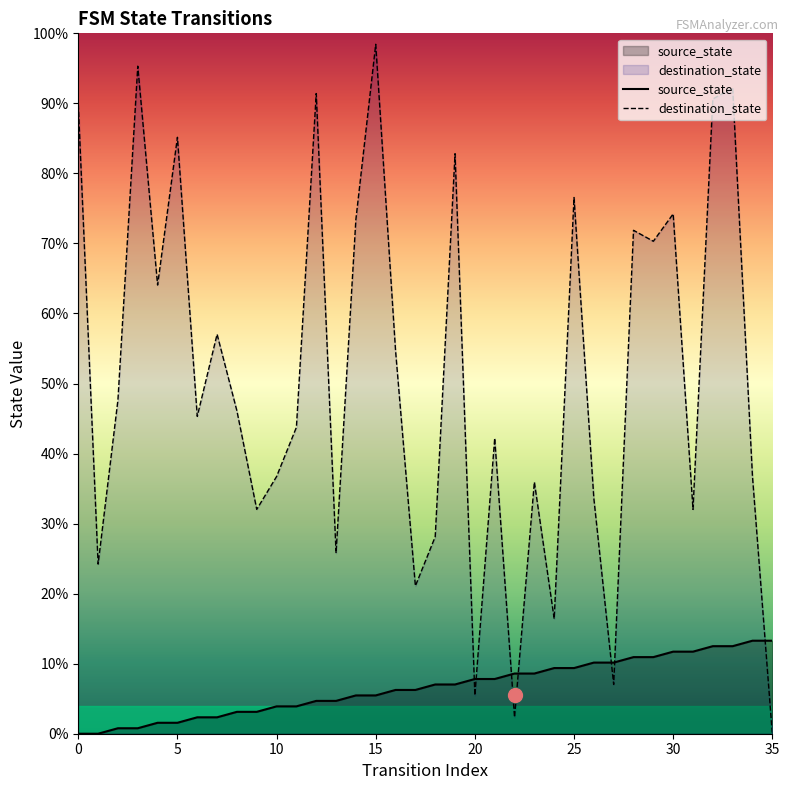

Reading left to right, transcribe all the data shown in this chart.

source_state: 0	0	1	1	2	2	3	3	4	4	5	5	6	6	7	7	8	8	9	9	10	10	11	11	12	12	13	13	14	14	15	15	16	16	17	17
destination_state: 115	31	61	122	82	109	58	73	59	41	47	56	117	33	94	126	70	27	36	106	7	54	3	46	21	98	43	9	92	90	95	41	116	118	47	0